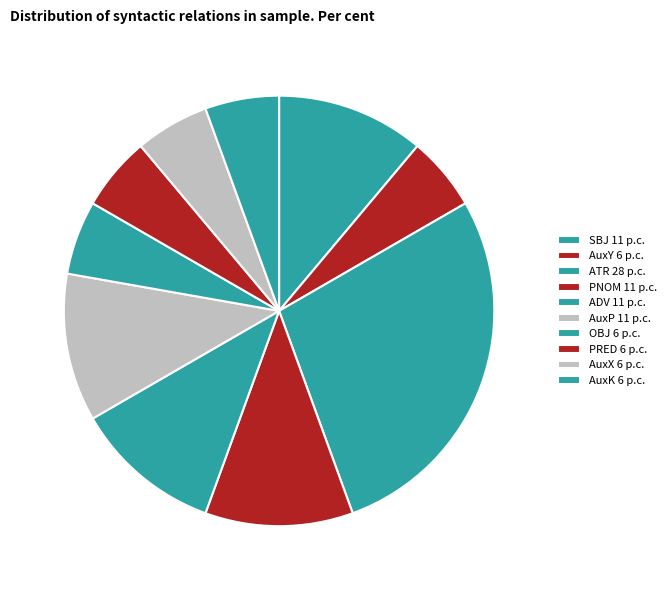

Approximately how many times larger is the value at AuxY compared to OBJ?

1.0